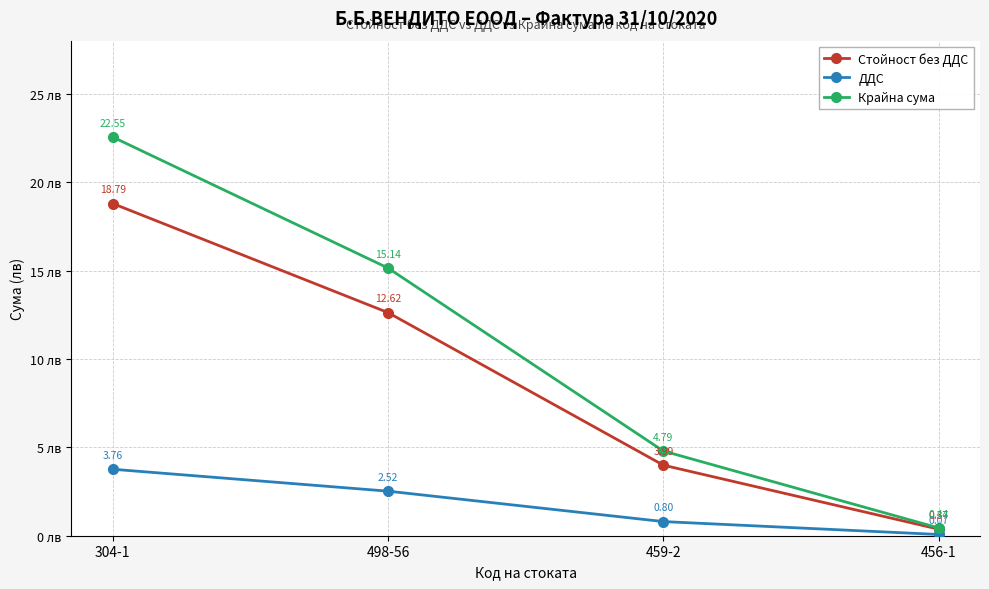

Which series has the largest range (max minus min)?

Крайна сума